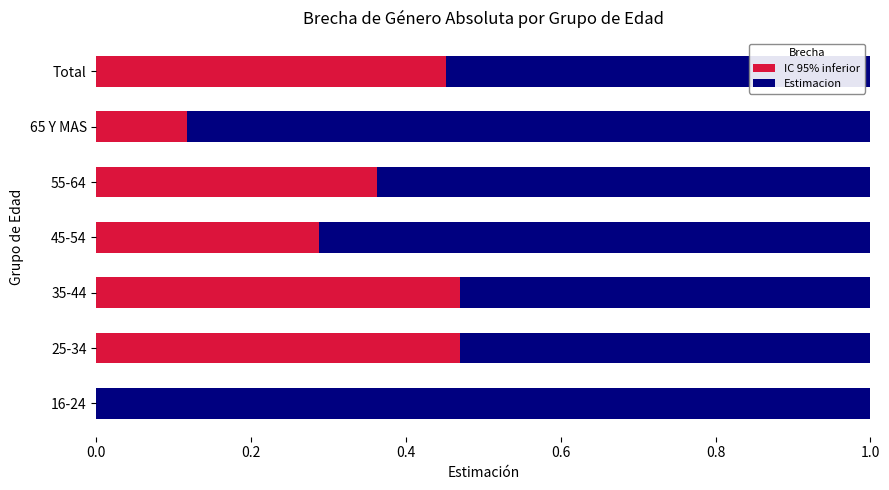

What is the total value across all series at 16-24?

1.0